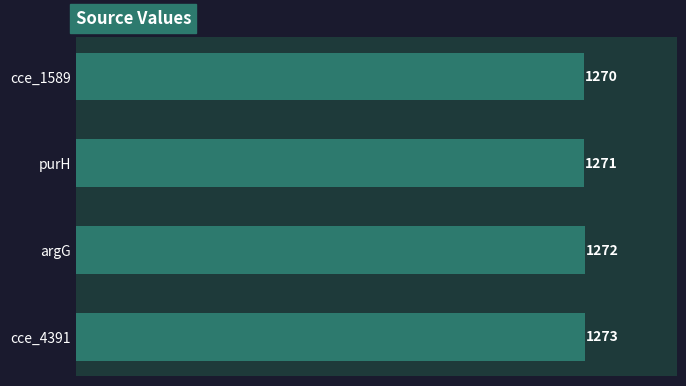

The value at cce_1589 is 1270. True or false?

True